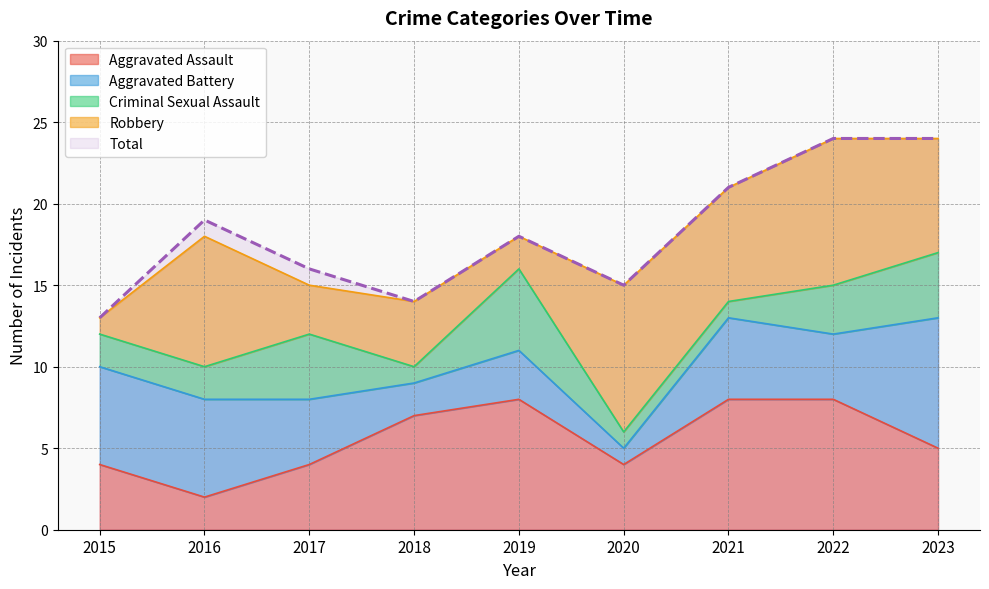

What is the maximum value for Total?

24